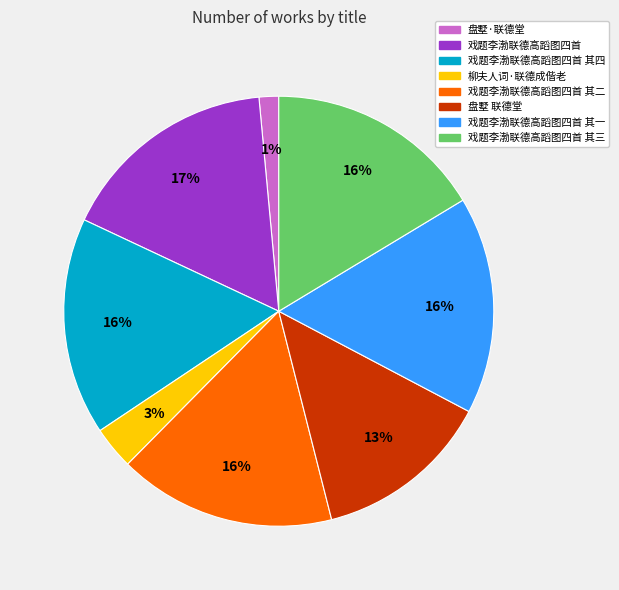

The 盘墅·联德堂 slice represents 1% of the pie. True or false?

True